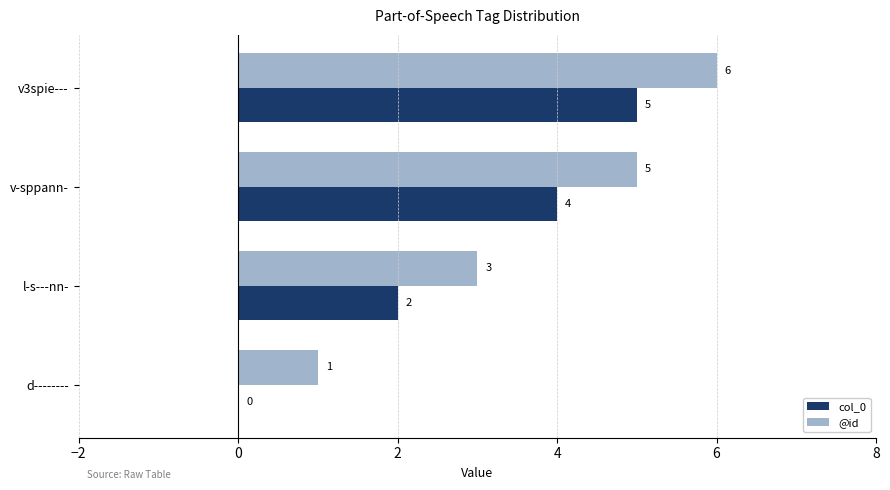

What is the sum of the @id values at v-sppann- and v3spie---?

11